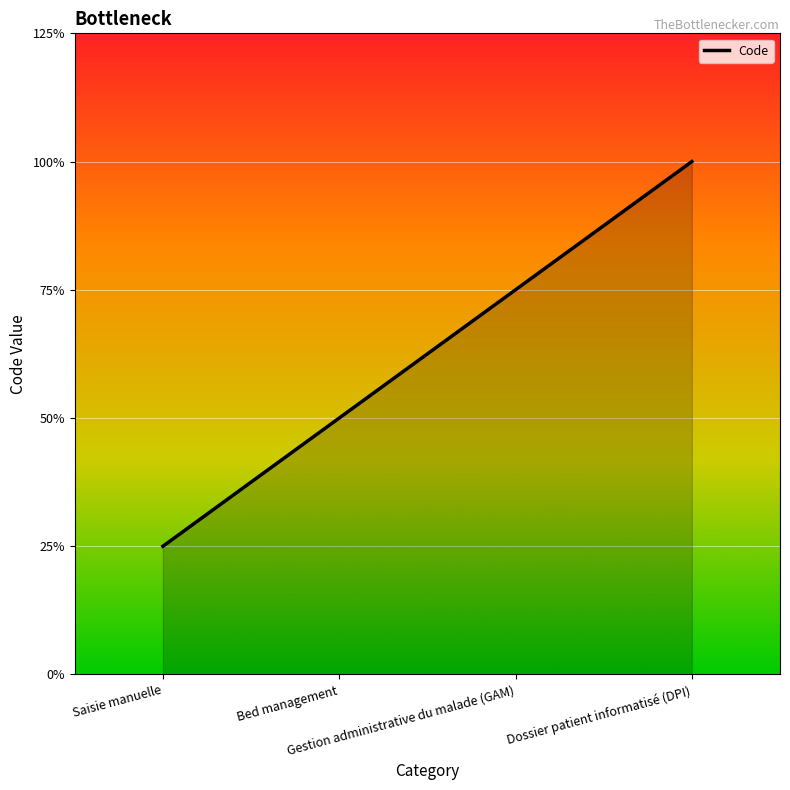

True or false: the data has more than 2 interior local peaks.

False